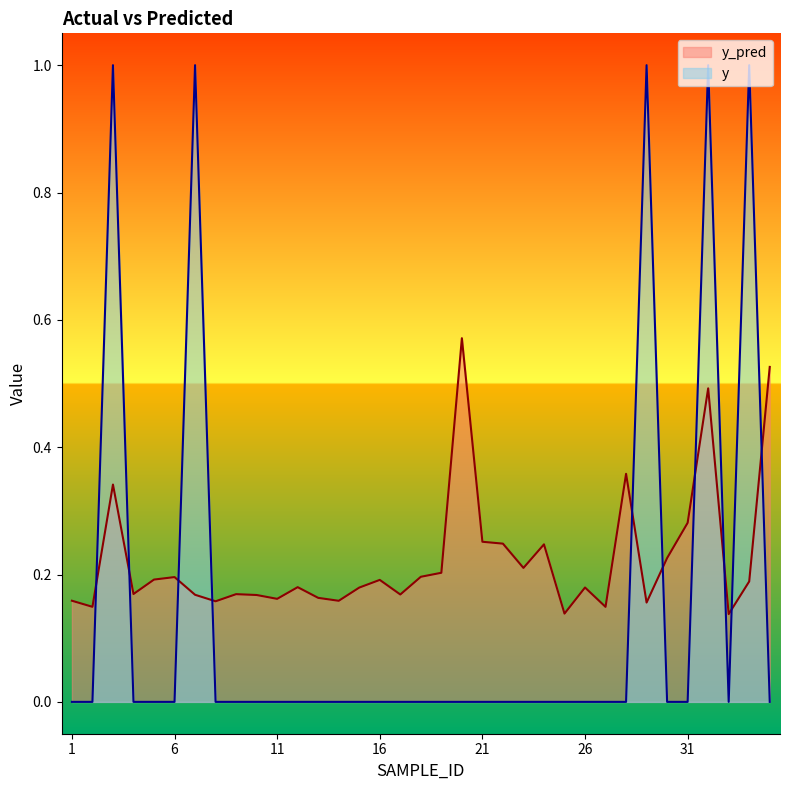

Where do y and y_pred first cross each other?

2 and 3